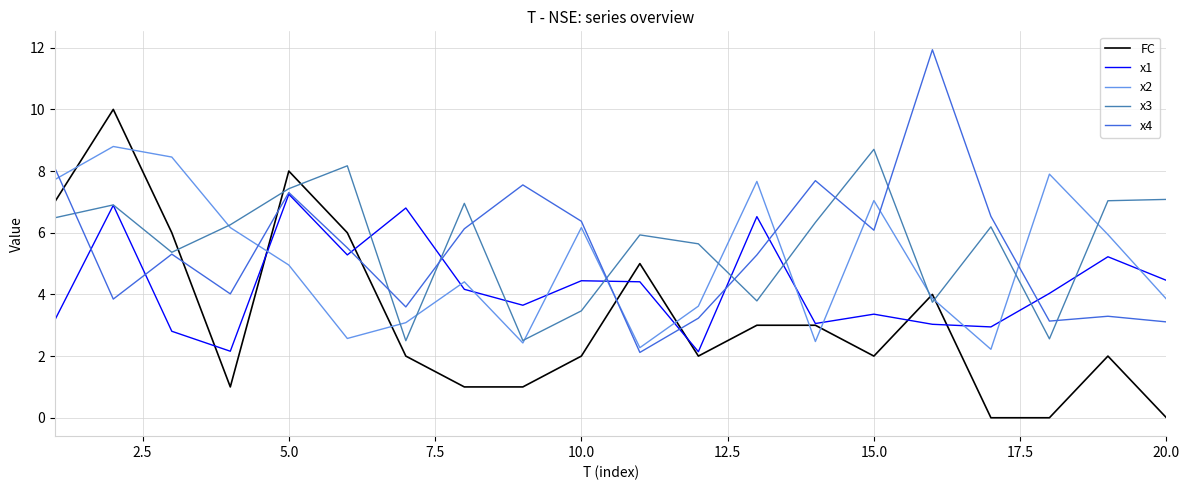

What is the sum of all x3 values?

113.1